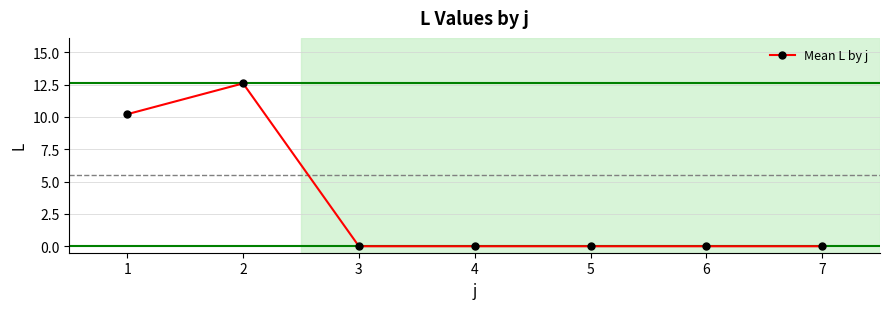

The value at 1 is 17.9. True or false?

False